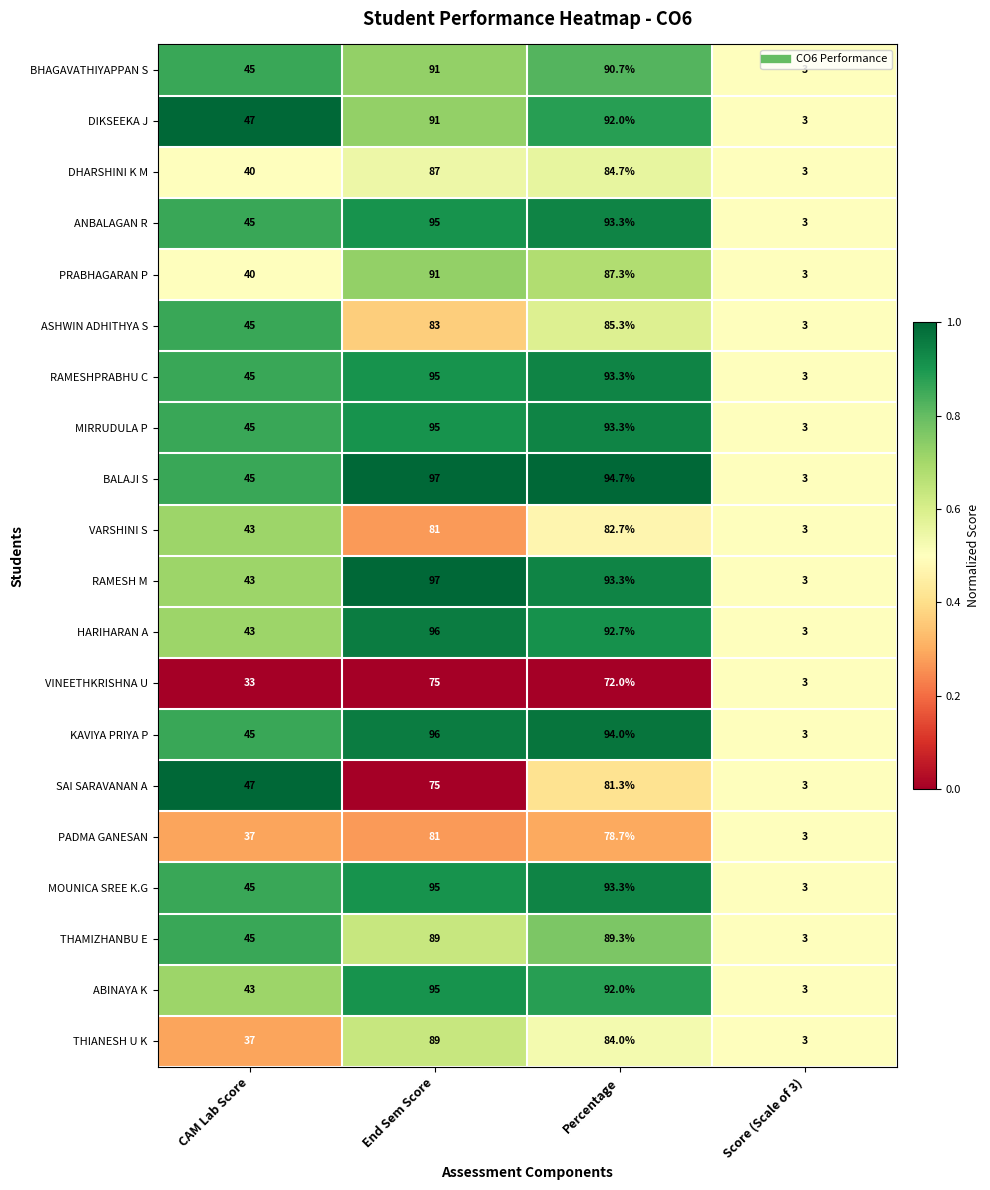

What value does the HARIHARAN A series have at End Sem Score?

96.0